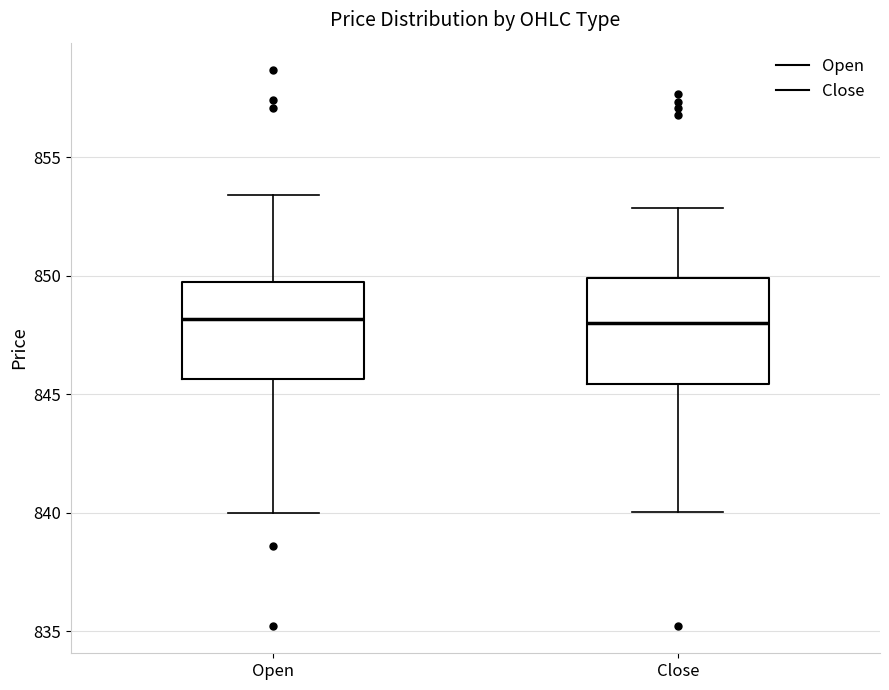

Reading left to right, read every box against the y-axis: the position of its median line, the range the box covers, and the ends of its whiskers. The values are not printed on the chart, so give them approximately, as read against the axis.

Open: median 848.0, box 845.5 to 849.5, whiskers 840.0 to 853.5
Close: median 848.0, box 845.5 to 850.0, whiskers 840.0 to 853.0